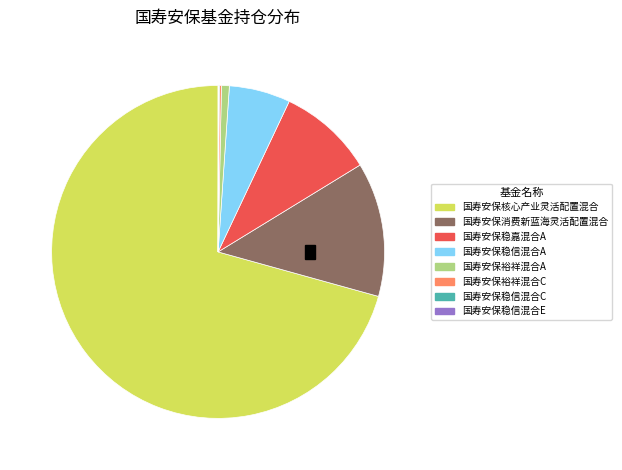

What is the largest slice in the pie chart?

国寿安保核心产业灵活配置混合